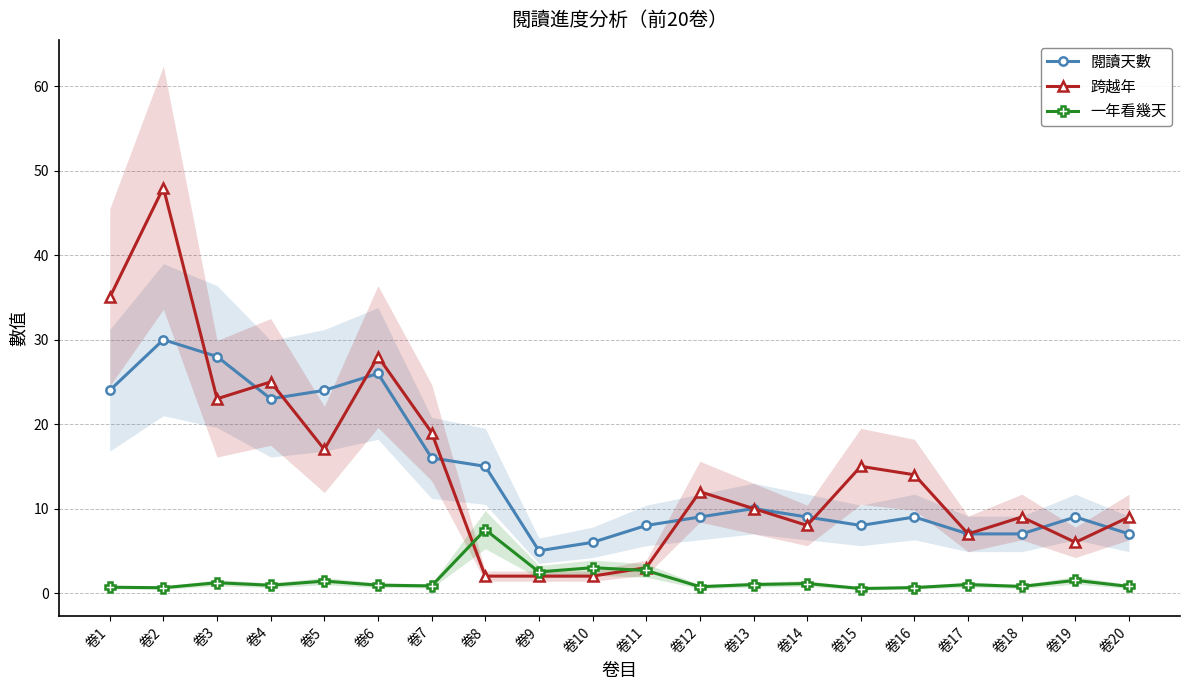

Rank the series at 卷9 from lowest to highest value.

跨越年, 一年看幾天, 閱讀天數